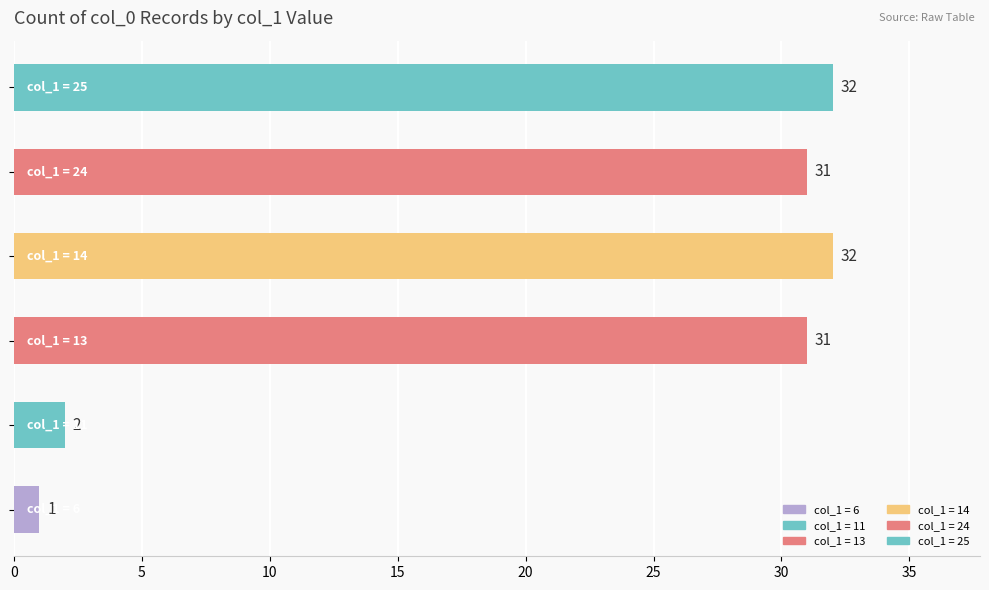

What is the maximum value shown in the chart?

32